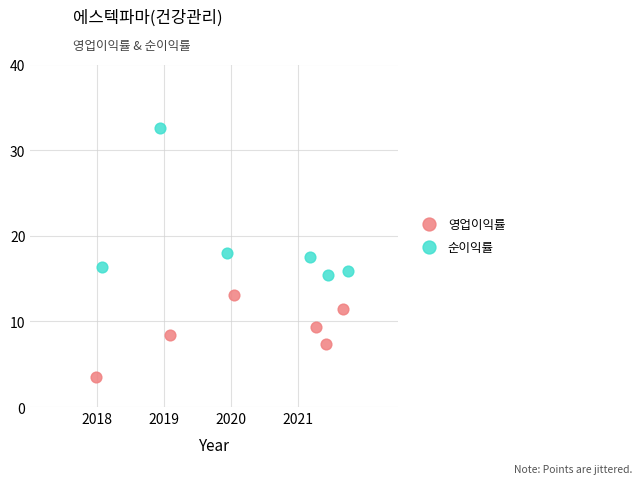

Which series has the largest Y range (max minus min)?

순이익률